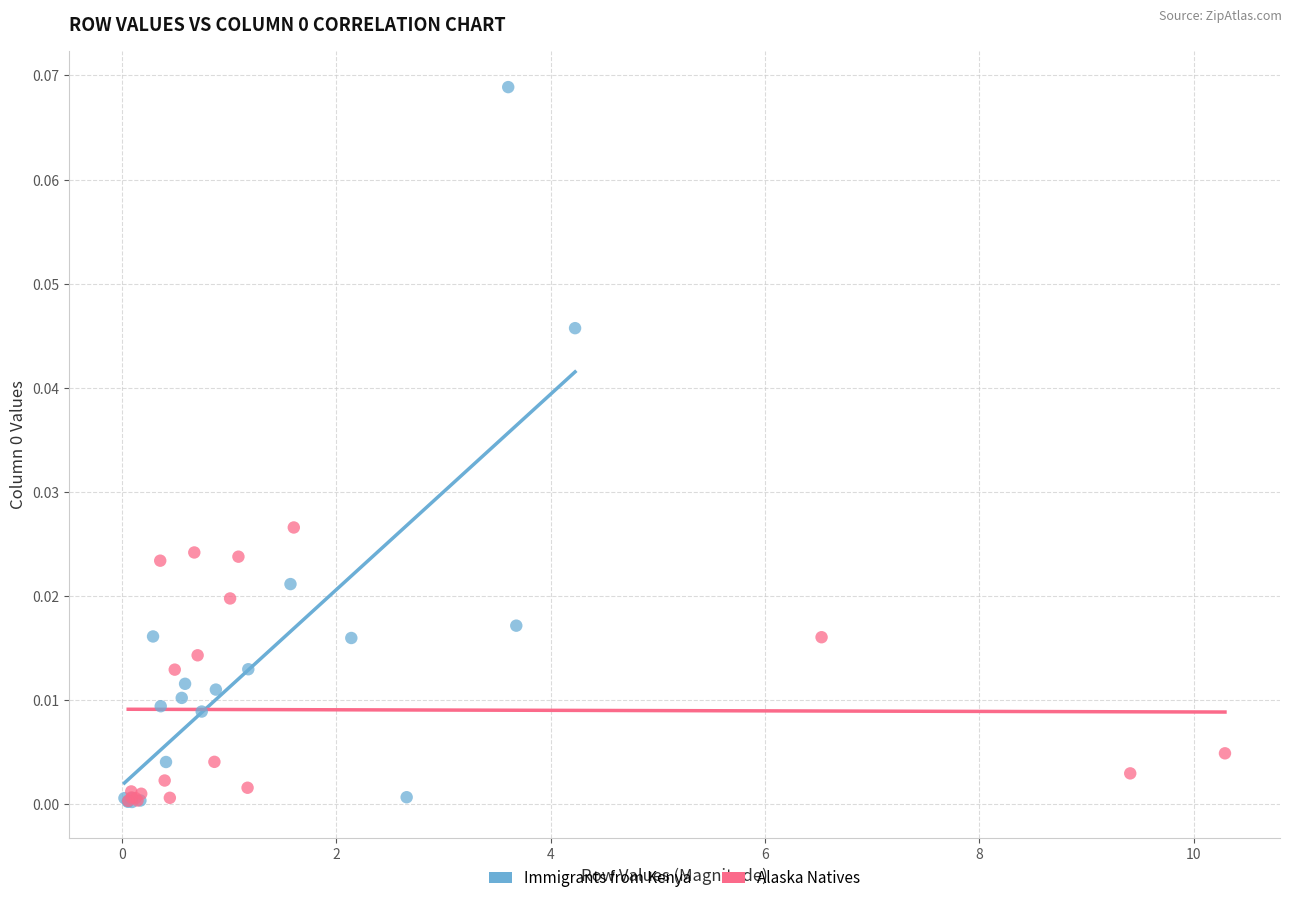

Which series contains the highest Y value?

Immigrants from Kenya